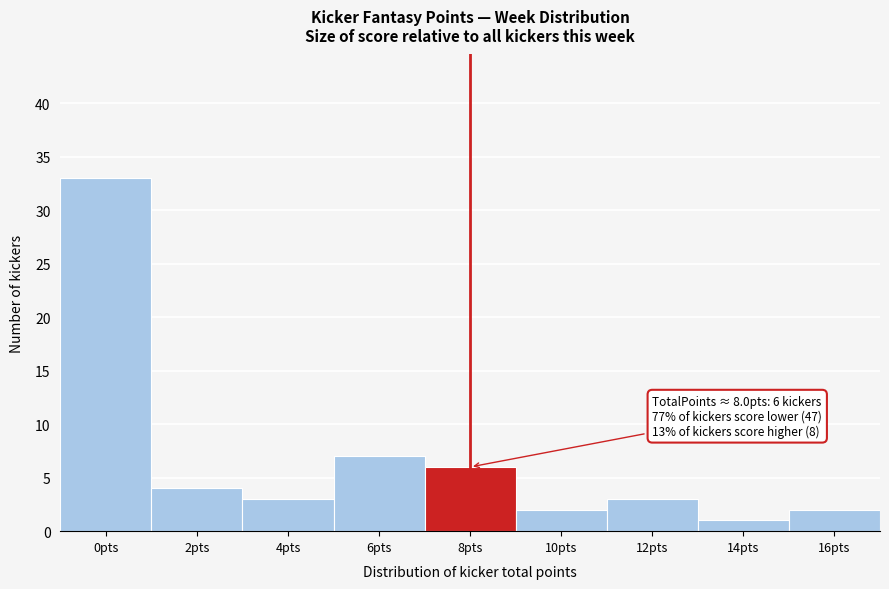

Reading left to right, extract all data points from this chart.

0pts=33	2pts=4	4pts=3	6pts=7	8pts=6	10pts=2	12pts=3	14pts=1	16pts=2